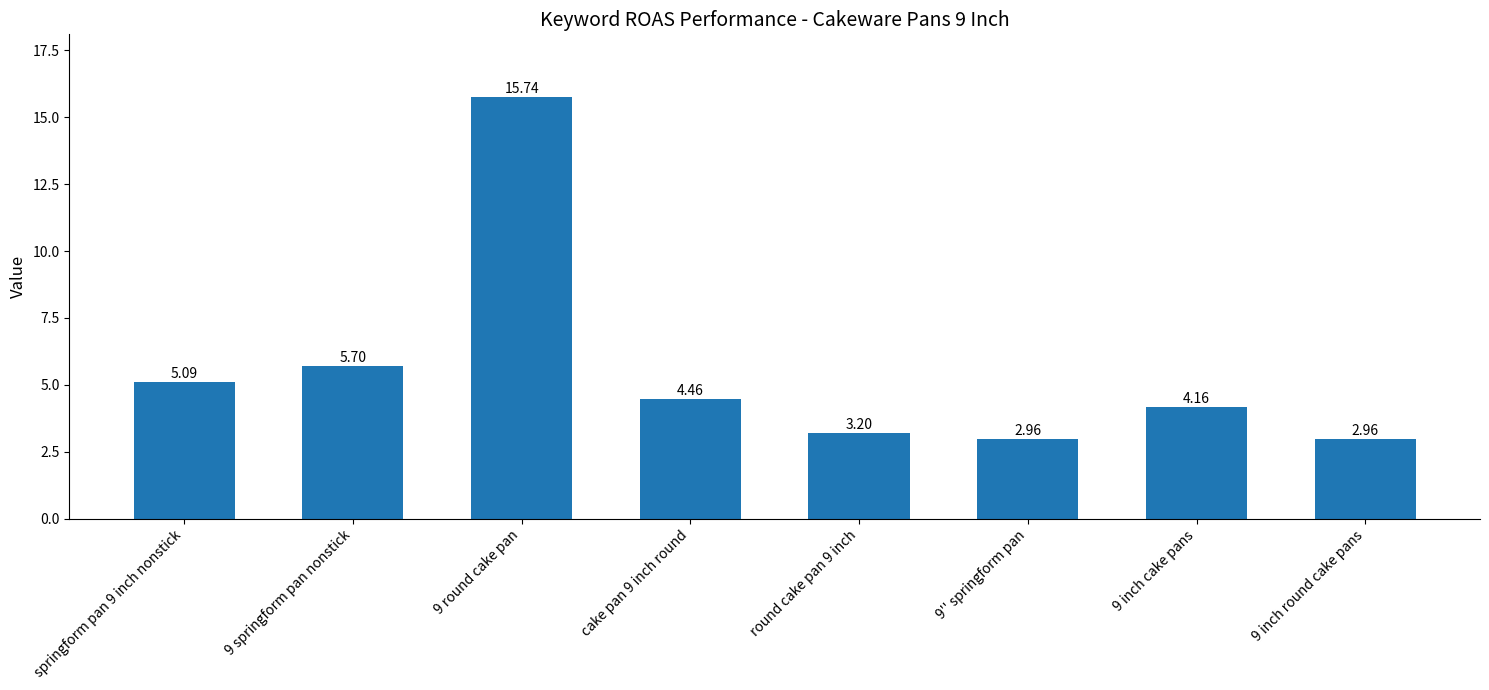

What is the value of the 3rd bar from the left?

15.7